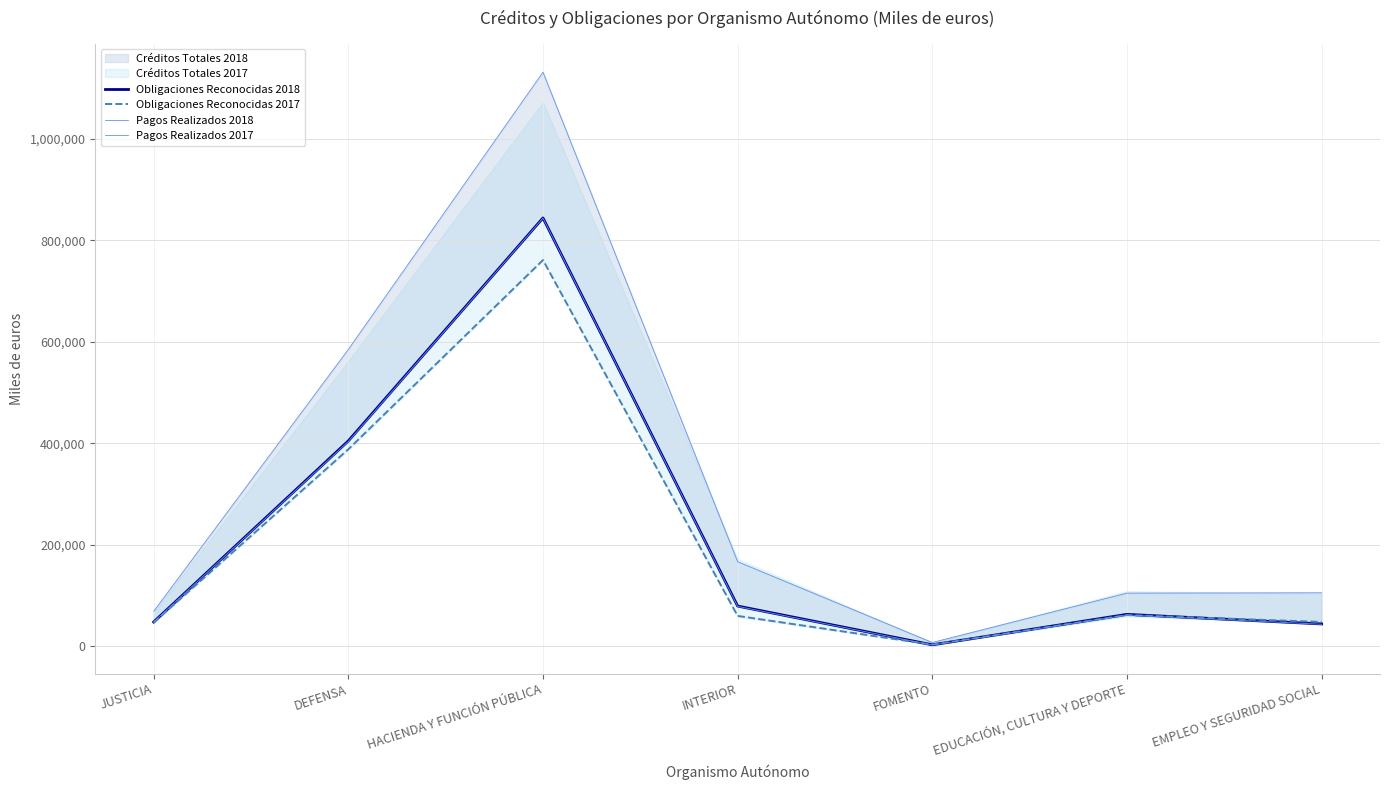

The value of Obligaciones Reconocidas 2018 at EMPLEO Y SEGURIDAD SOCIAL is 44331. True or false?

True